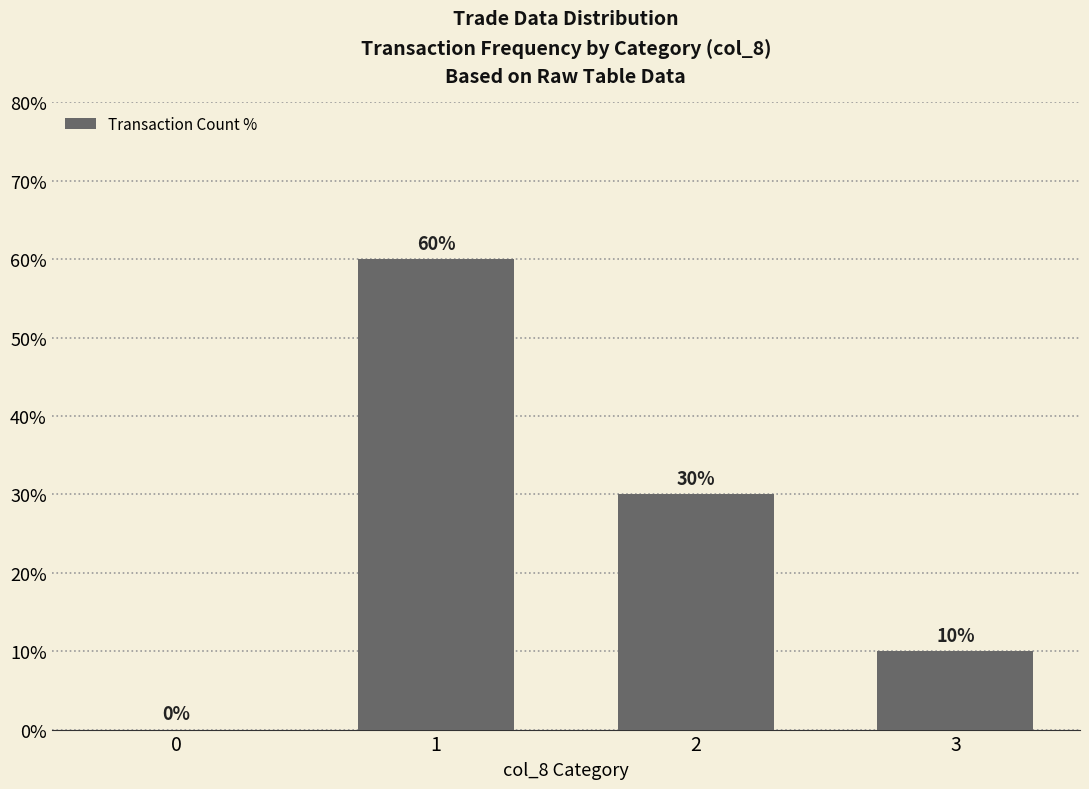

How many values are between 10 and 60?

3